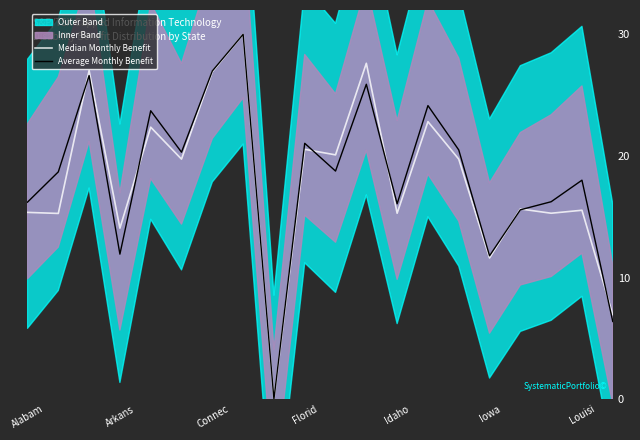

Which series has the widest spread of values?

Median Monthly Benefit